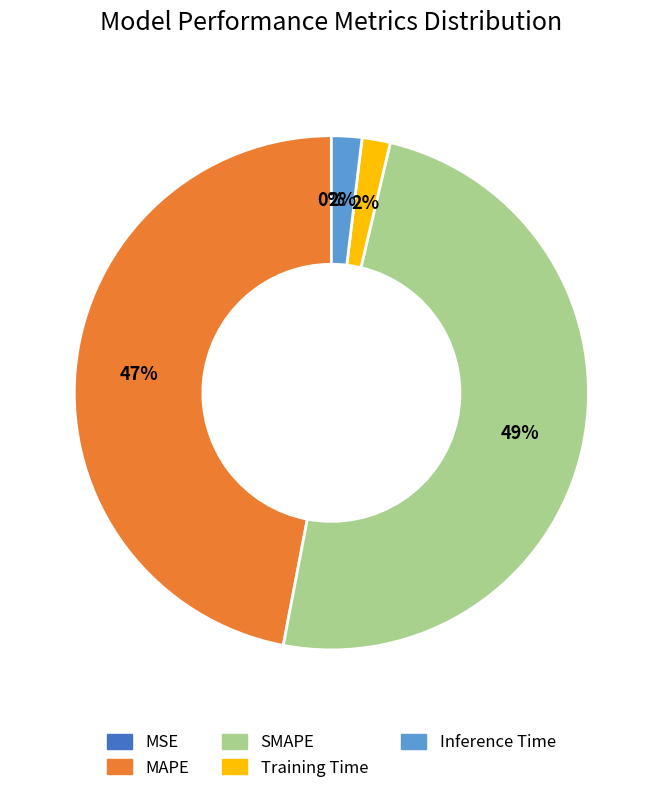

To the nearest percent, what is the difference between the largest and smallest slice percentages?

49%